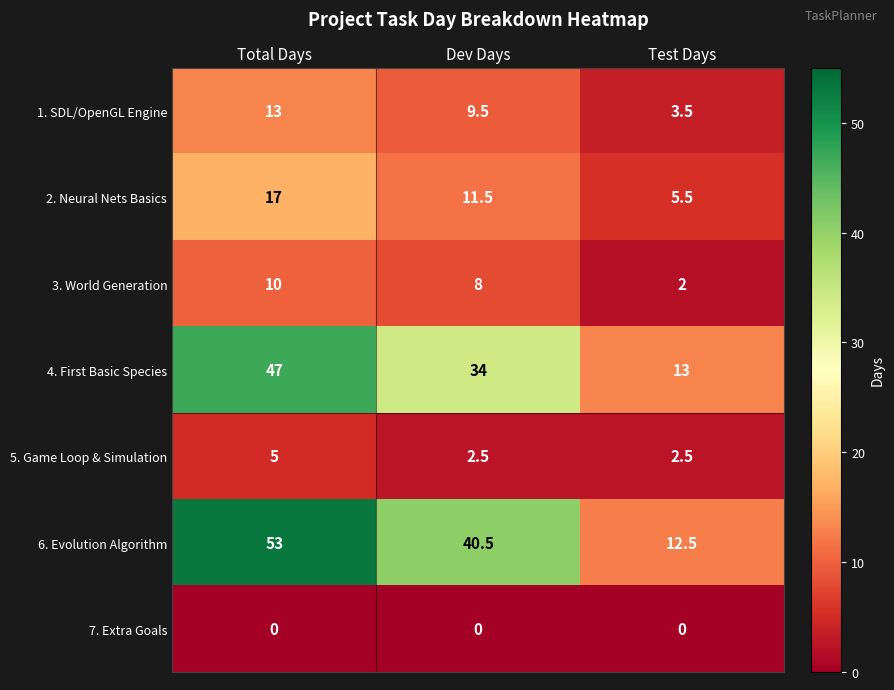

What is the spread (max minus min) of values at Test Days?

13.0